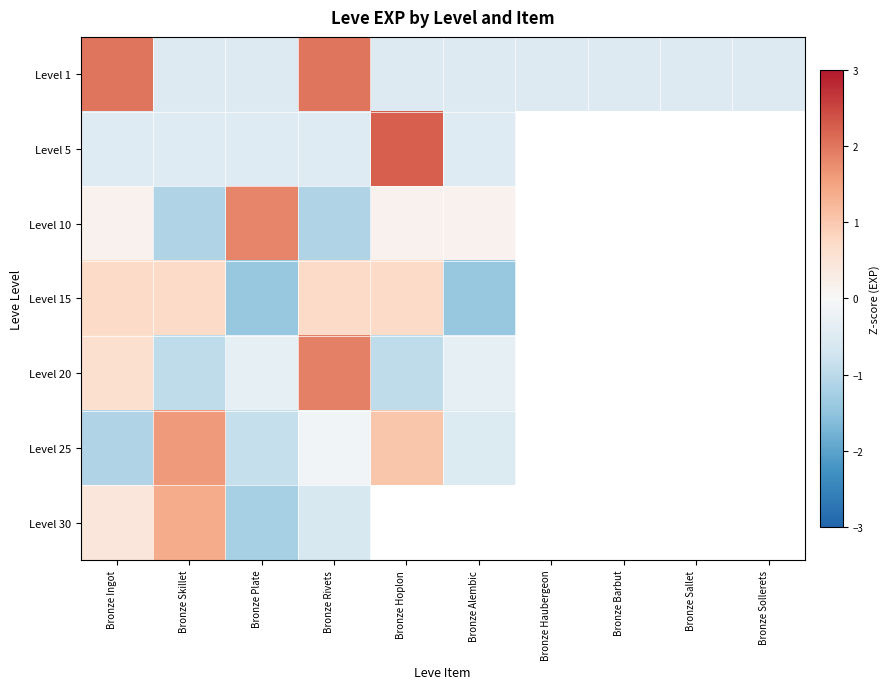

The value of Level 10 at Bronze Rivets is -1.1. True or false?

True